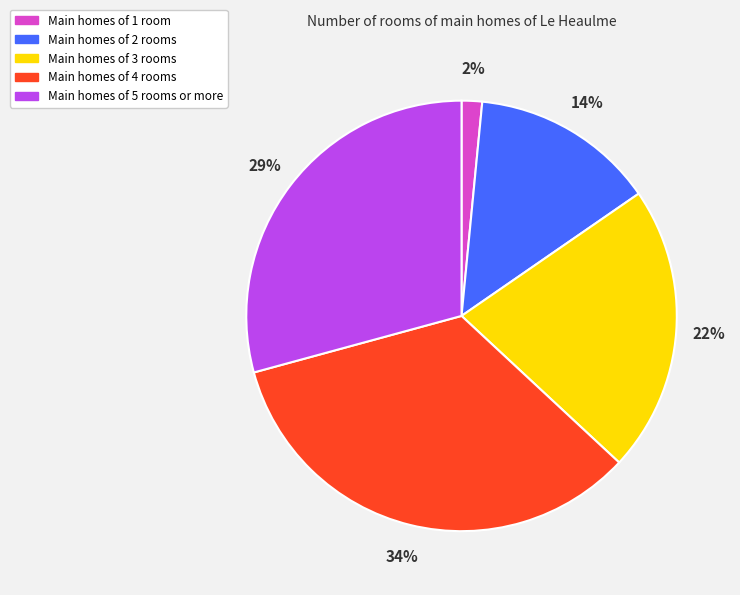

Is there a majority slice in this chart?

No